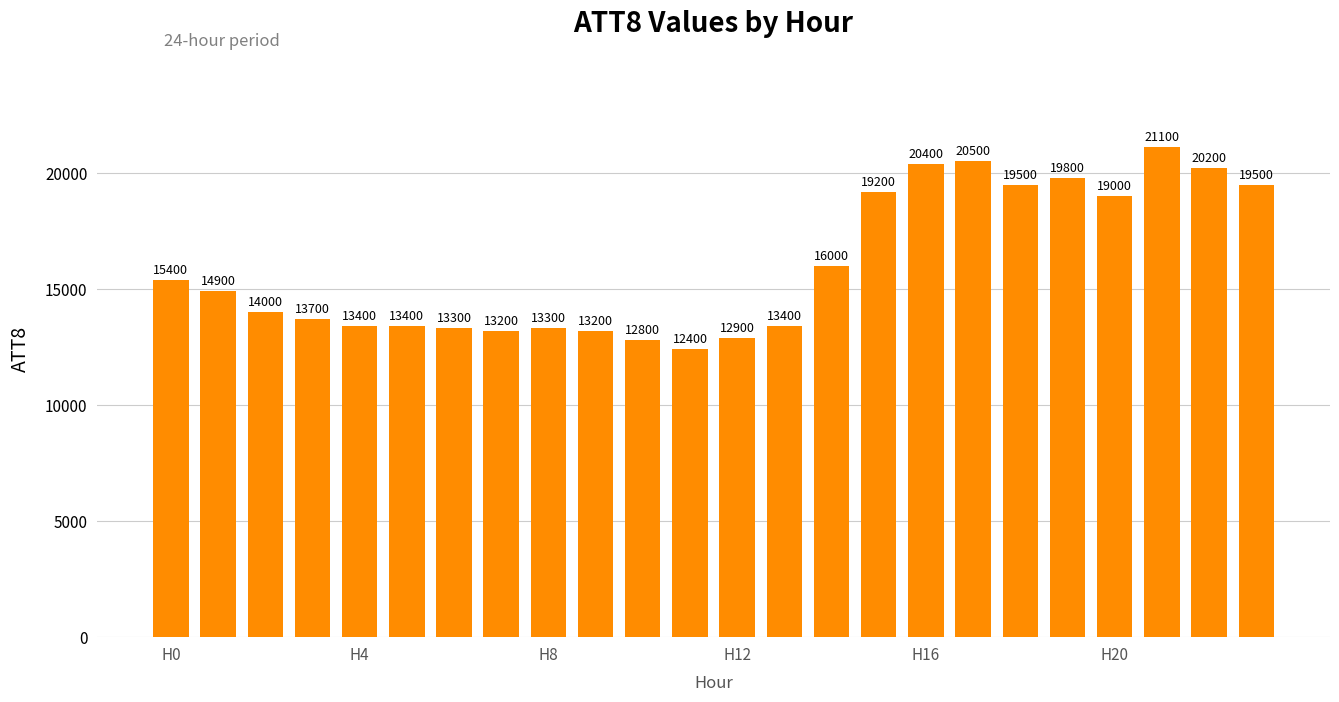

What is the average value?

16021